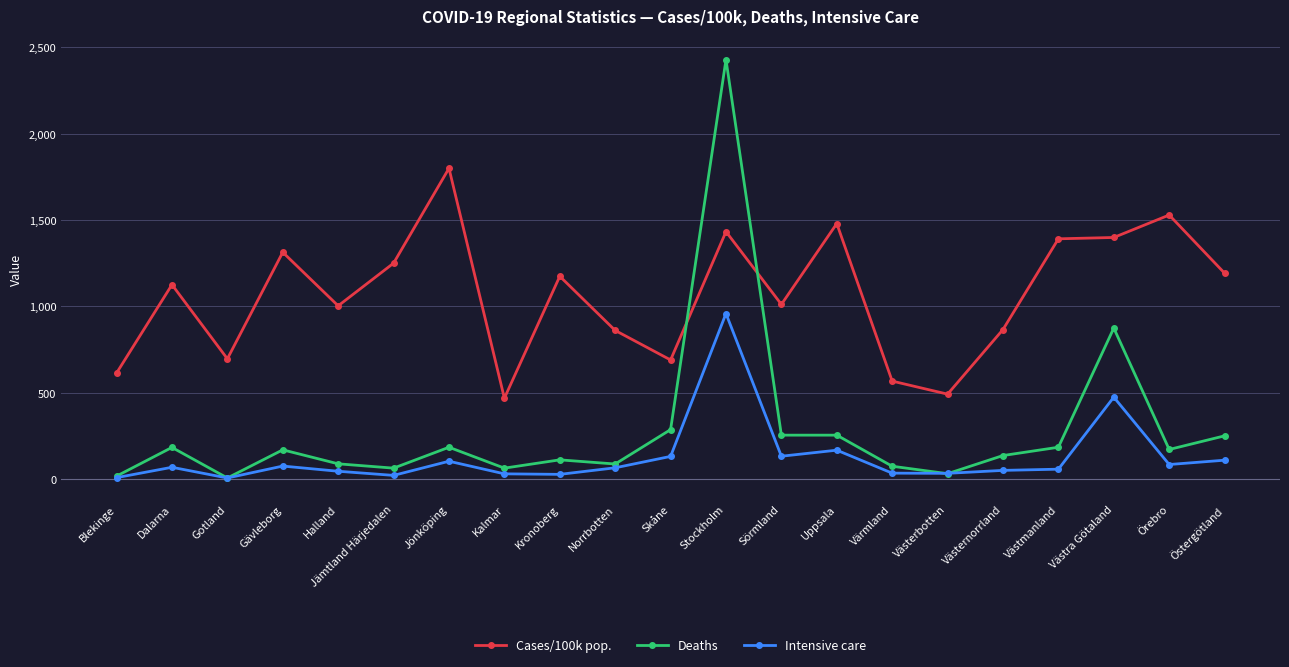

List the series in order of their peak value, highest first.

Deaths, Cases/100k pop., Intensive care